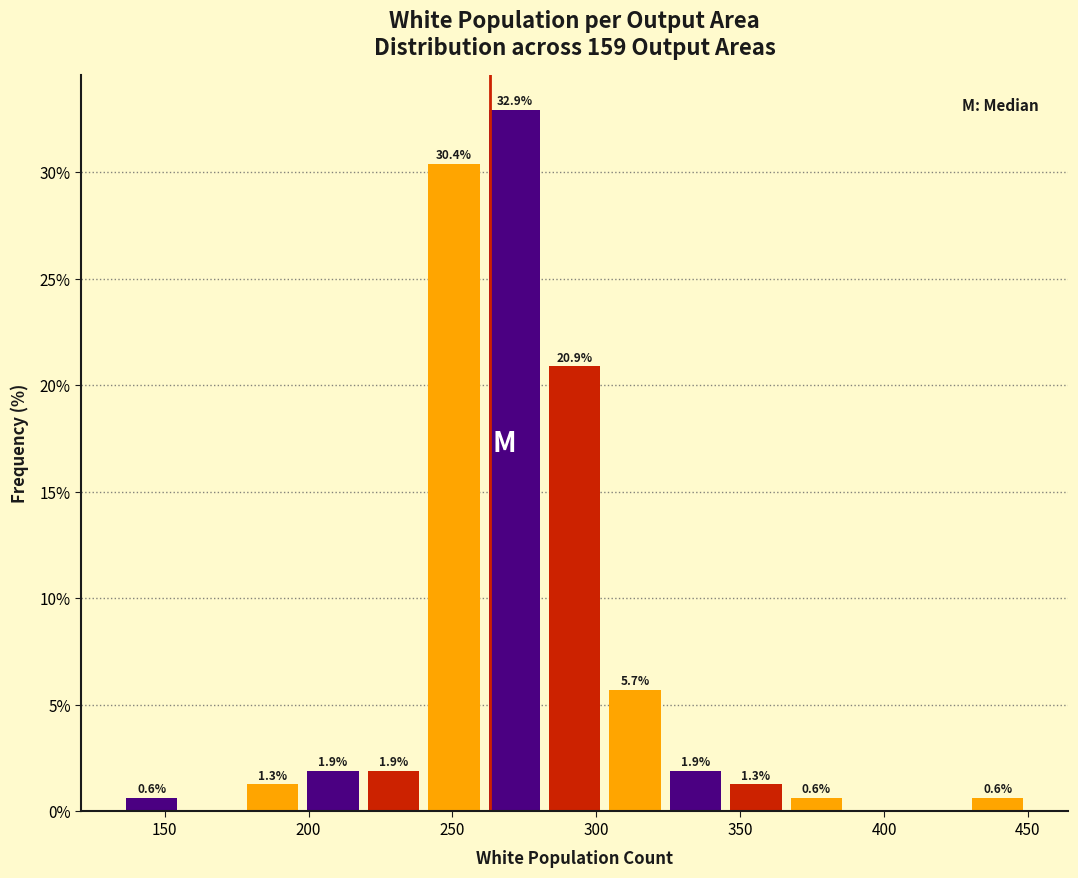

Which range on the x-axis has the tallest bar?

261 to 282